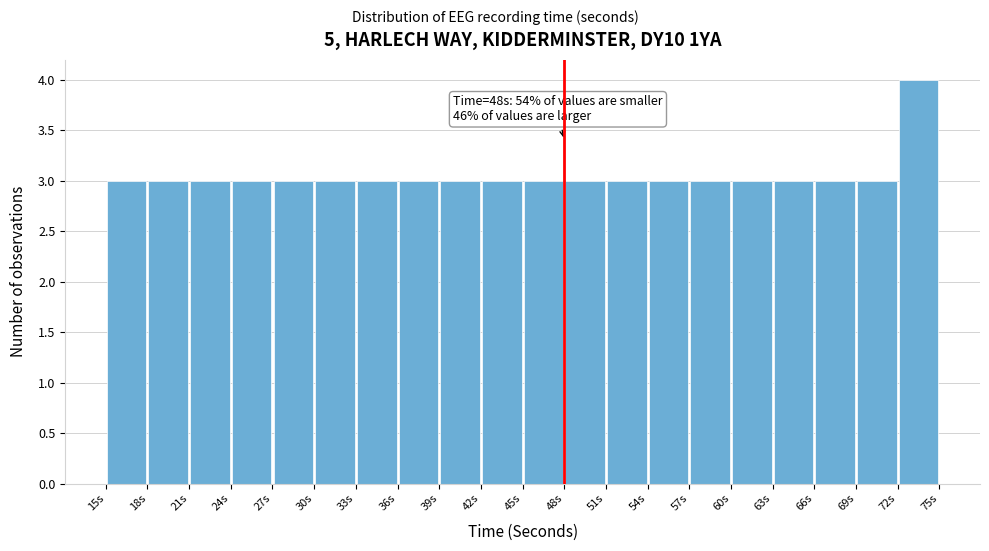

Which range on the x-axis has the tallest bar?

72 to 75